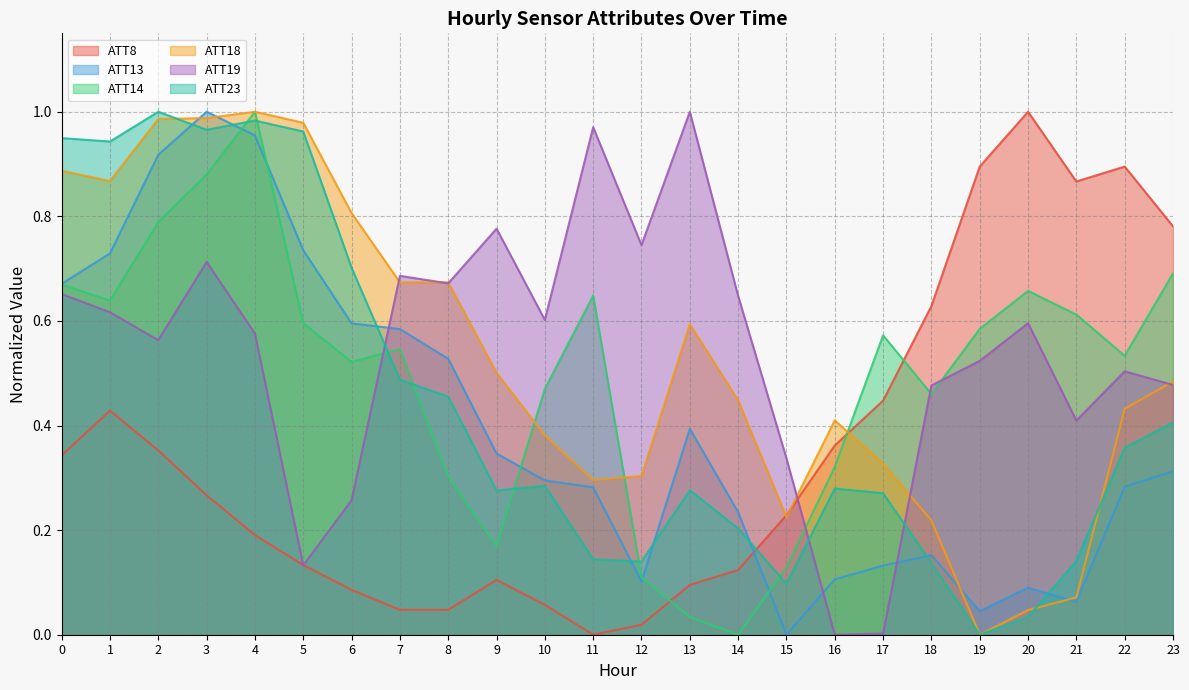

Reading left to right, extract all data points from this chart.

ATT8: 0.3	0.4	0.4	0.3	0.2	0.1	0.1	0.0	0.0	0.1	0.1	0.0	0.0	0.1	0.1	0.2	0.4	0.4	0.6	0.9	1.0	0.9	0.9	0.8
ATT13: 0.7	0.7	0.9	1.0	1.0	0.7	0.6	0.6	0.5	0.3	0.3	0.3	0.1	0.4	0.2	0.0	0.1	0.1	0.2	0.0	0.1	0.1	0.3	0.3
ATT14: 0.7	0.6	0.8	0.9	1.0	0.6	0.5	0.5	0.3	0.2	0.5	0.6	0.1	0.0	0.0	0.1	0.3	0.6	0.5	0.6	0.7	0.6	0.5	0.7
ATT18: 0.9	0.9	1.0	1.0	1.0	1.0	0.8	0.7	0.7	0.5	0.4	0.3	0.3	0.6	0.4	0.2	0.4	0.3	0.2	0.0	0.0	0.1	0.4	0.5
ATT19: 0.7	0.6	0.6	0.7	0.6	0.1	0.3	0.7	0.7	0.8	0.6	1.0	0.7	1.0	0.6	0.3	0.0	0.0	0.5	0.5	0.6	0.4	0.5	0.5
ATT23: 0.9	0.9	1.0	1.0	1.0	1.0	0.7	0.5	0.5	0.3	0.3	0.1	0.1	0.3	0.2	0.1	0.3	0.3	0.1	0.0	0.0	0.1	0.4	0.4